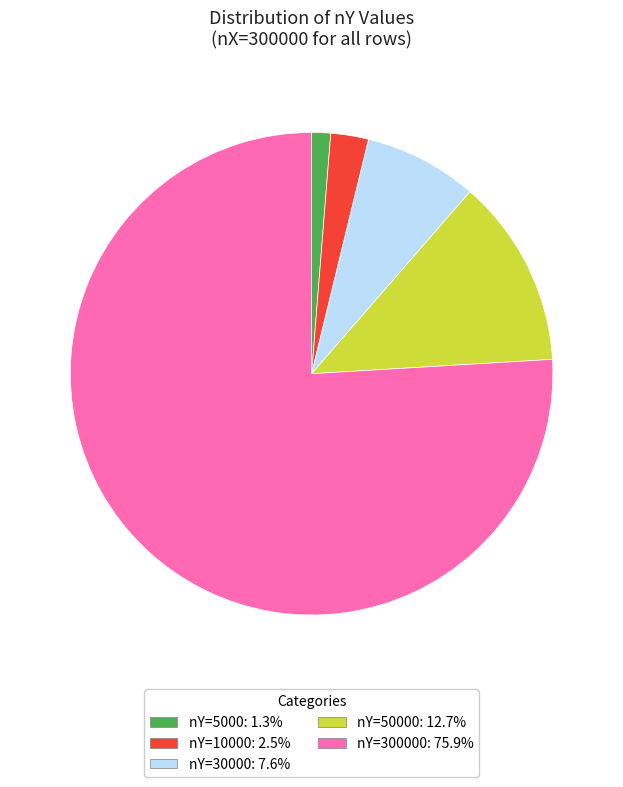

Does any single category account for the majority?

Yes